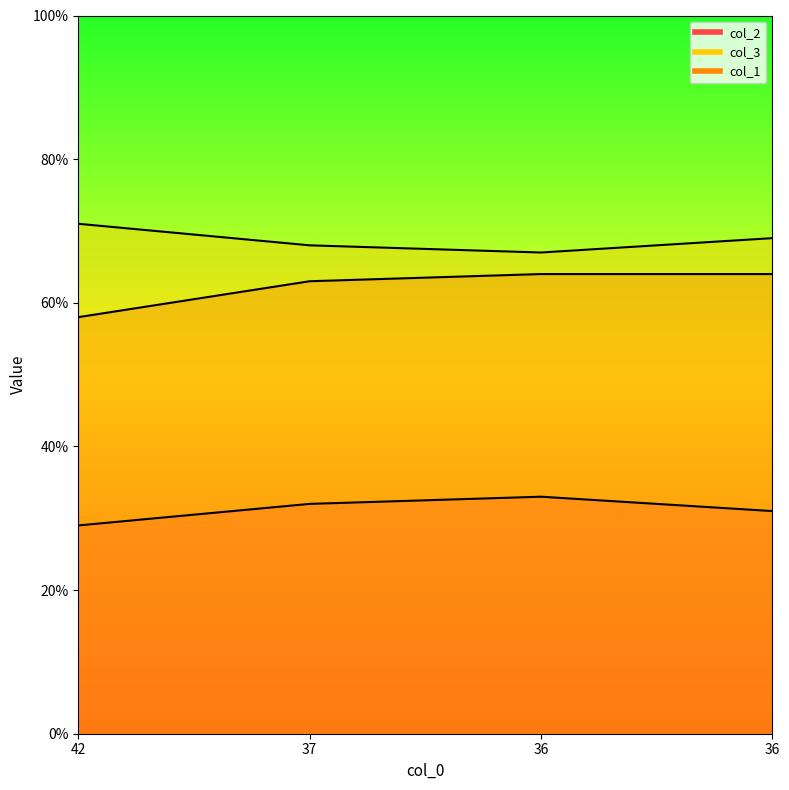

The col_3 series shows 35 at 42. True or false?

False